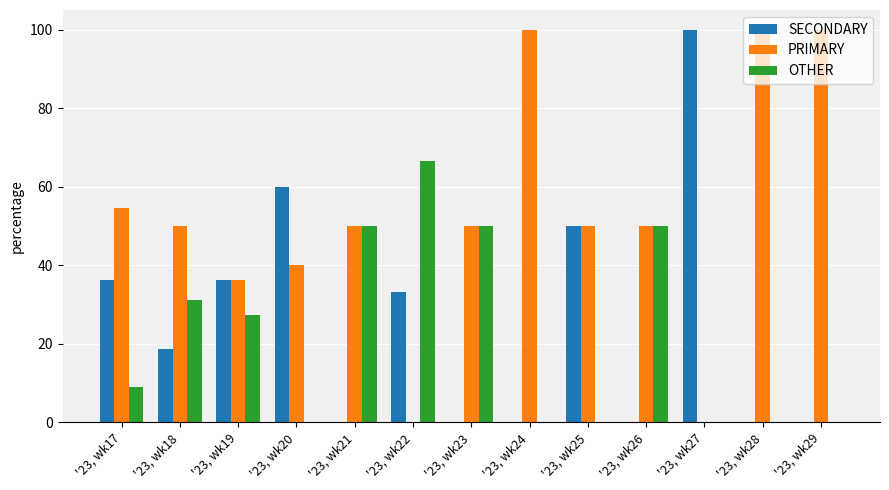

Is it true that SECONDARY equals 5.3 at '23, wk18?

False